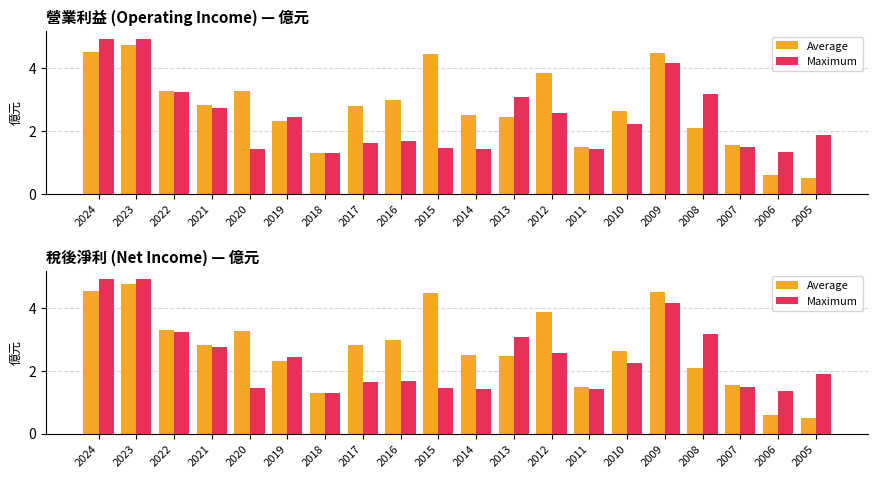

What is the difference between the maximum and minimum values in the Maximum series?

3.6